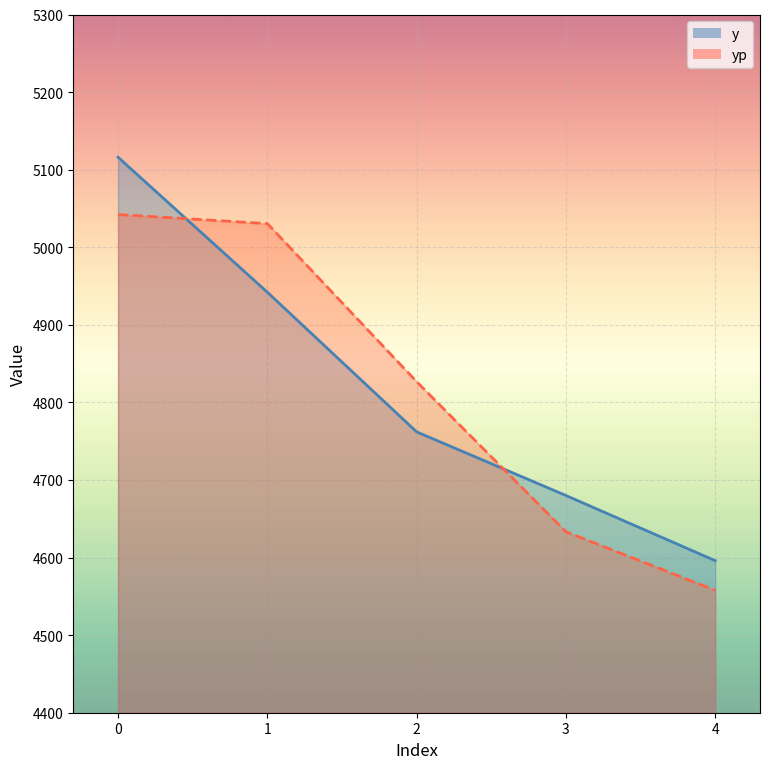

Rank the series at 0 from highest to lowest value.

y, yp